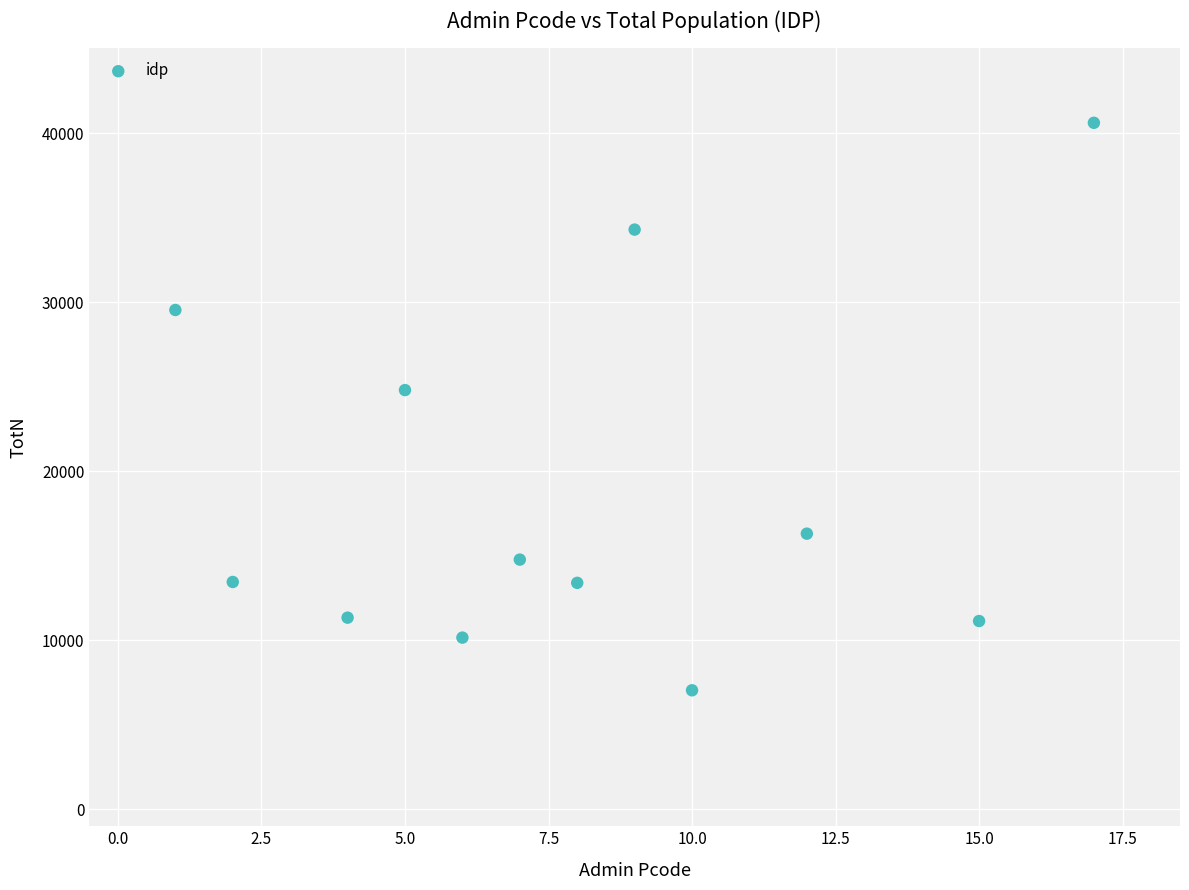

What is the average Y value?

18901